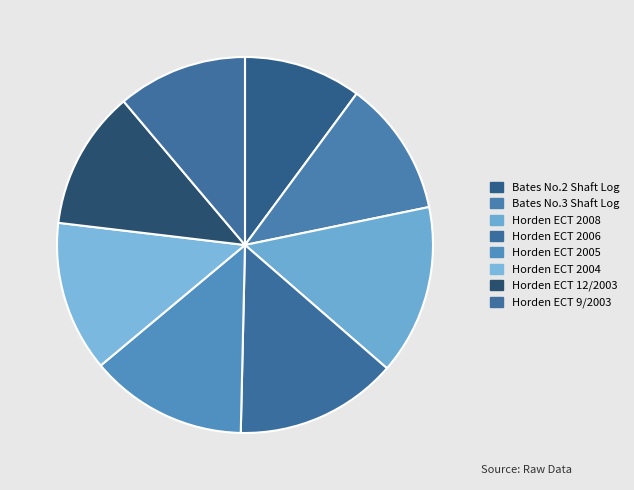

How many segments does this pie chart have?

8